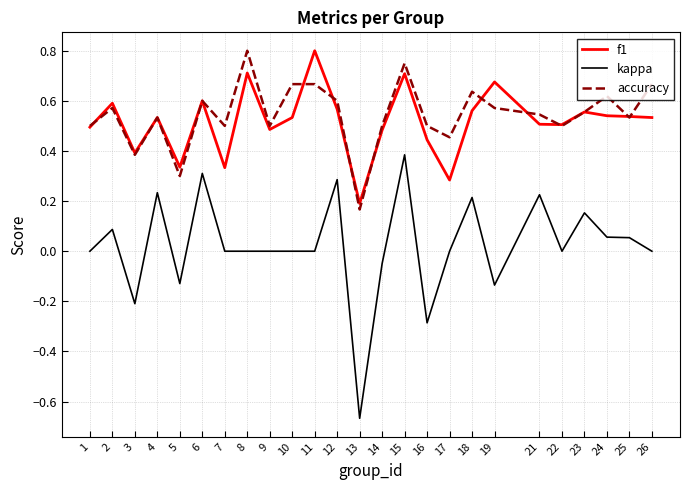

What is the total value across all series at 26?

1.2